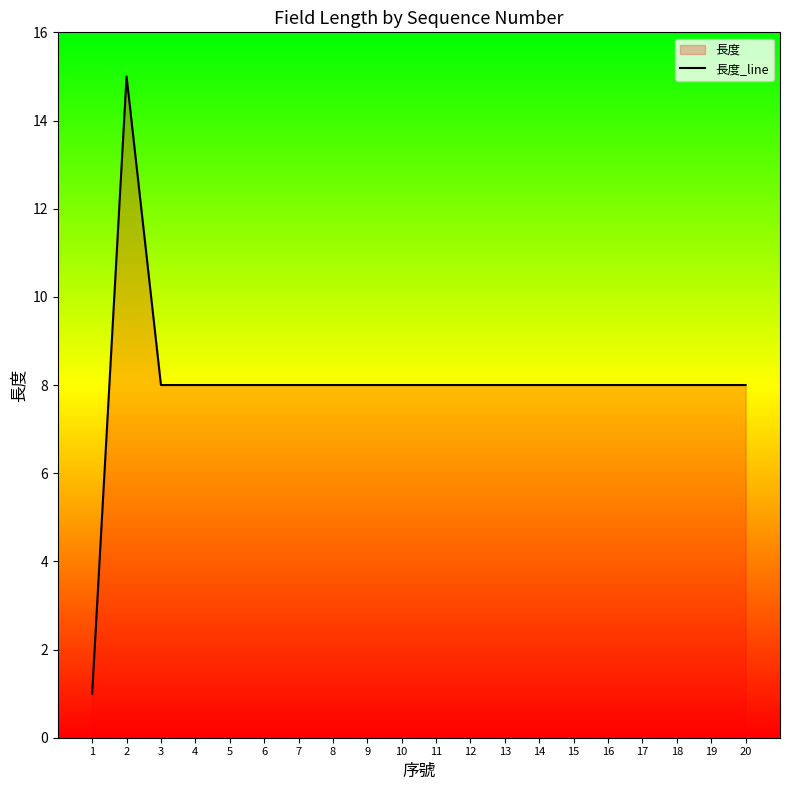

What is the maximum value shown in the chart?

15